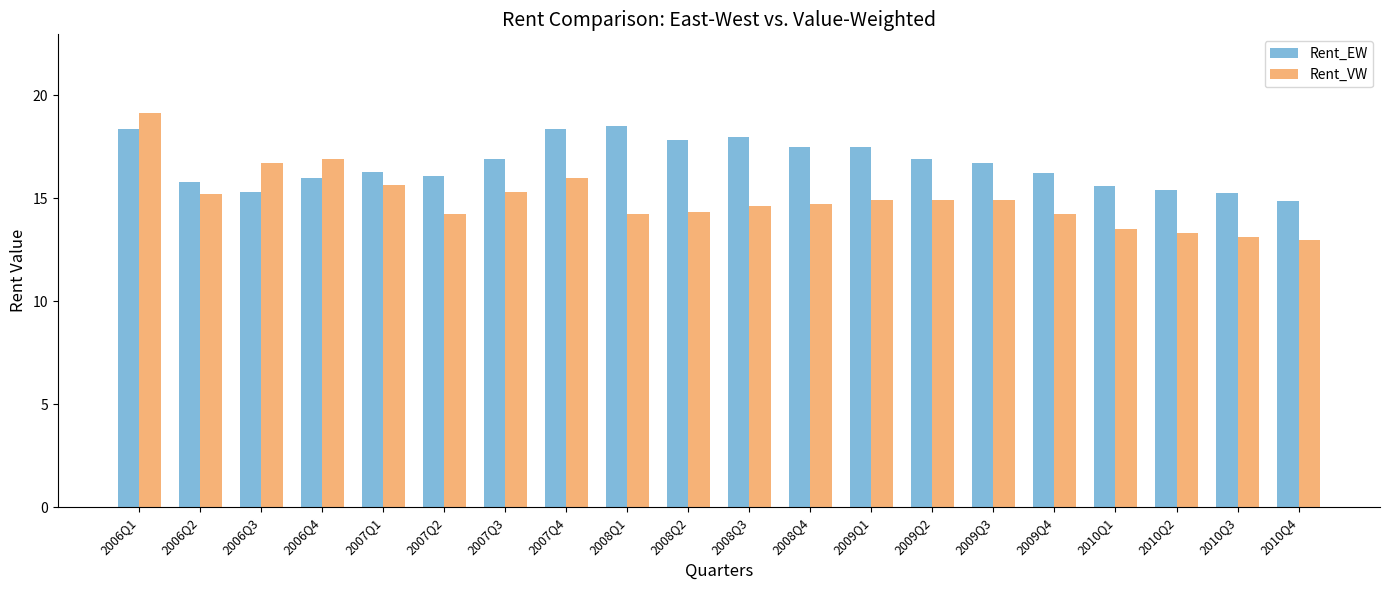

The Rent_EW series shows 18.4 at 2006Q1. True or false?

True